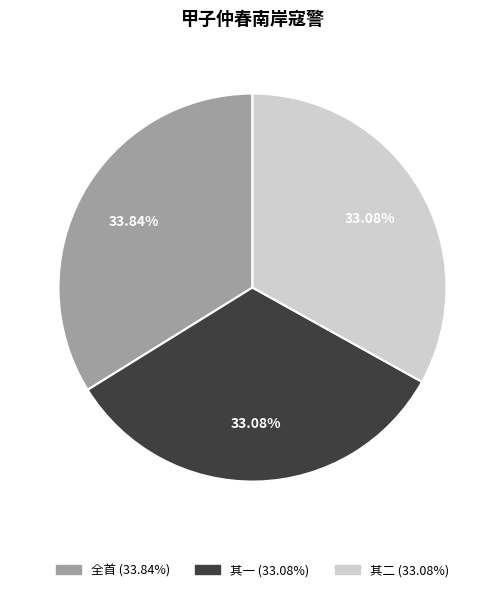

Does any single category account for the majority?

No